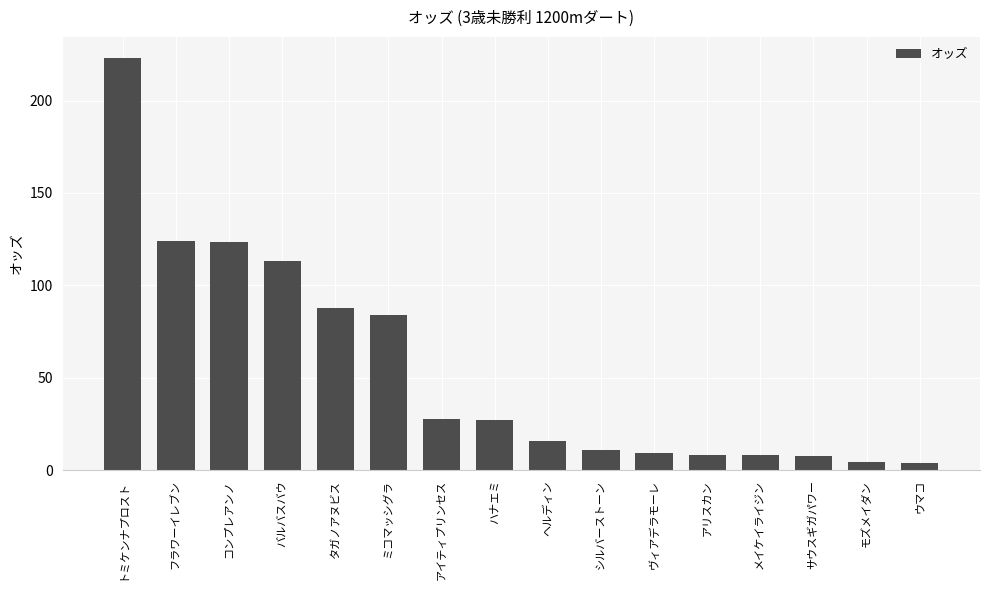

What is the smallest value displayed?

3.7